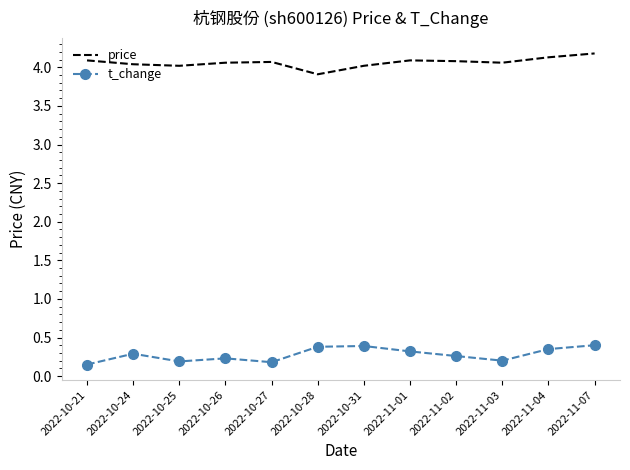

What is the lowest value of the price series?

3.9